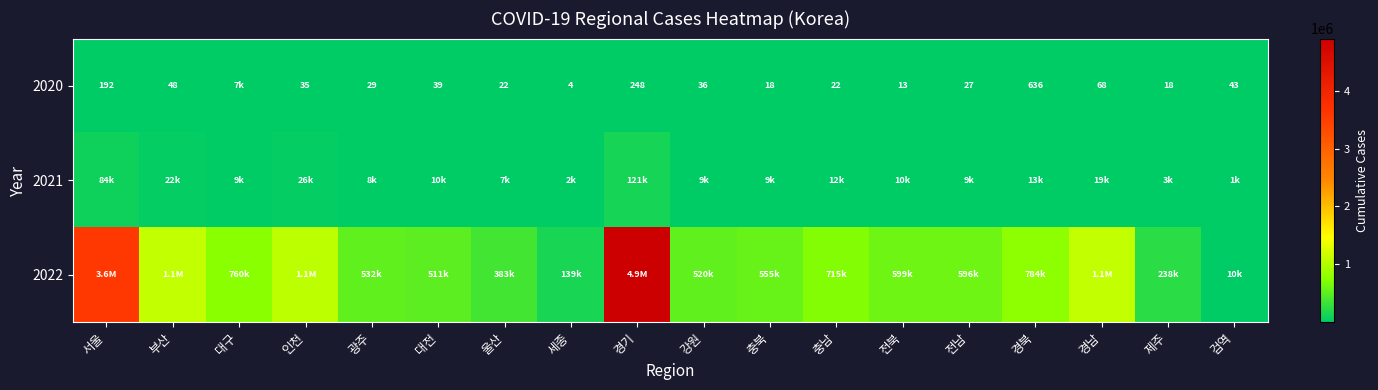

At how many categories does at least one series exceed 4476525?

1